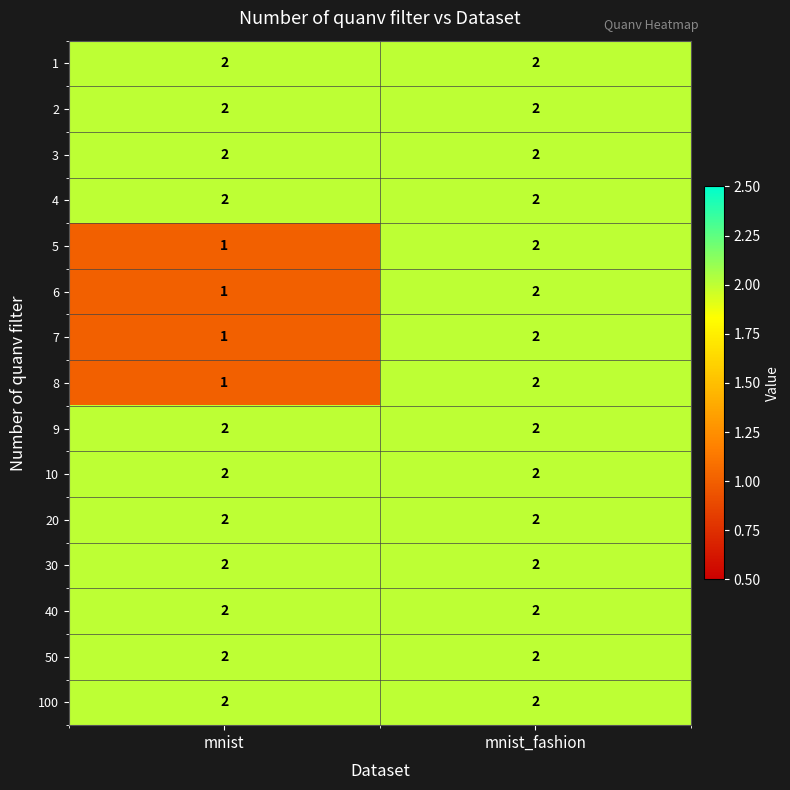

Reading left to right, what are all the values shown in this chart?

1: mnist=2	mnist_fashion=2
2: mnist=2	mnist_fashion=2
3: mnist=2	mnist_fashion=2
4: mnist=2	mnist_fashion=2
5: mnist=1	mnist_fashion=2
6: mnist=1	mnist_fashion=2
7: mnist=1	mnist_fashion=2
8: mnist=1	mnist_fashion=2
9: mnist=2	mnist_fashion=2
10: mnist=2	mnist_fashion=2
20: mnist=2	mnist_fashion=2
30: mnist=2	mnist_fashion=2
40: mnist=2	mnist_fashion=2
50: mnist=2	mnist_fashion=2
100: mnist=2	mnist_fashion=2